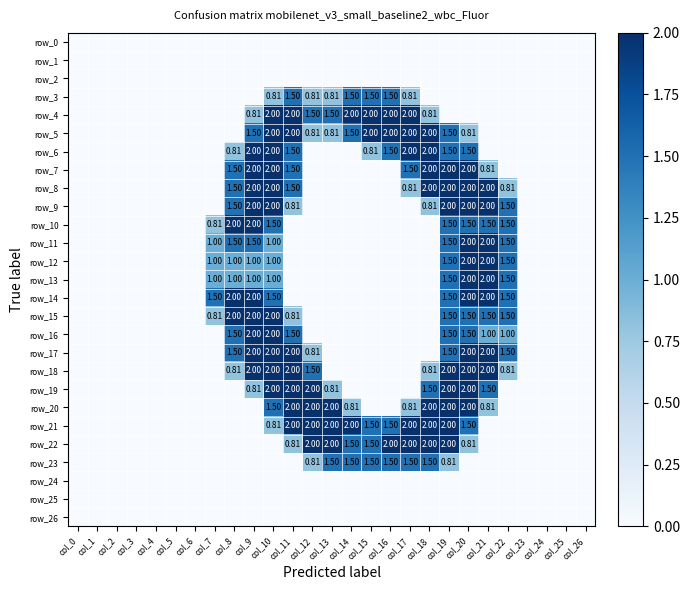

Reading left to right, list all the values displayed in this chart.

row_0: 0.0	0.0	0.0	0.0	0.0	0.0	0.0	0.0	0.0	0.0	0.0	0.0	0.0	0.0	0.0	0.0	0.0	0.0	0.0	0.0	0.0	0.0	0.0	0.0	0.0	0.0	0.0
row_1: 0.0	0.0	0.0	0.0	0.0	0.0	0.0	0.0	0.0	0.0	0.0	0.0	0.0	0.0	0.0	0.0	0.0	0.0	0.0	0.0	0.0	0.0	0.0	0.0	0.0	0.0	0.0
row_2: 0.0	0.0	0.0	0.0	0.0	0.0	0.0	0.0	0.0	0.0	0.0	0.0	0.0	0.0	0.0	0.0	0.0	0.0	0.0	0.0	0.0	0.0	0.0	0.0	0.0	0.0	0.0
row_3: 0.0	0.0	0.0	0.0	0.0	0.0	0.0	0.0	0.0	0.0	0.8	1.5	0.8	0.8	1.5	1.5	1.5	0.8	0.0	0.0	0.0	0.0	0.0	0.0	0.0	0.0	0.0
row_4: 0.0	0.0	0.0	0.0	0.0	0.0	0.0	0.0	0.0	0.8	2.0	2.0	1.5	1.5	2.0	2.0	2.0	2.0	0.8	0.0	0.0	0.0	0.0	0.0	0.0	0.0	0.0
row_5: 0.0	0.0	0.0	0.0	0.0	0.0	0.0	0.0	0.0	1.5	2.0	2.0	0.8	0.8	1.5	2.0	2.0	2.0	2.0	1.5	0.8	0.0	0.0	0.0	0.0	0.0	0.0
row_6: 0.0	0.0	0.0	0.0	0.0	0.0	0.0	0.0	0.8	2.0	2.0	1.5	0.0	0.0	0.0	0.8	1.5	2.0	2.0	1.5	1.5	0.0	0.0	0.0	0.0	0.0	0.0
row_7: 0.0	0.0	0.0	0.0	0.0	0.0	0.0	0.0	1.5	2.0	2.0	1.5	0.0	0.0	0.0	0.0	0.0	1.5	2.0	2.0	2.0	0.8	0.0	0.0	0.0	0.0	0.0
row_8: 0.0	0.0	0.0	0.0	0.0	0.0	0.0	0.0	1.5	2.0	2.0	1.5	0.0	0.0	0.0	0.0	0.0	0.8	2.0	2.0	2.0	2.0	0.8	0.0	0.0	0.0	0.0
row_9: 0.0	0.0	0.0	0.0	0.0	0.0	0.0	0.0	1.5	2.0	2.0	0.8	0.0	0.0	0.0	0.0	0.0	0.0	0.8	2.0	2.0	2.0	1.5	0.0	0.0	0.0	0.0
row_10: 0.0	0.0	0.0	0.0	0.0	0.0	0.0	0.8	2.0	2.0	1.5	0.0	0.0	0.0	0.0	0.0	0.0	0.0	0.0	1.5	1.5	1.5	1.5	0.0	0.0	0.0	0.0
row_11: 0.0	0.0	0.0	0.0	0.0	0.0	0.0	1.0	1.5	1.5	1.0	0.0	0.0	0.0	0.0	0.0	0.0	0.0	0.0	1.5	2.0	2.0	1.5	0.0	0.0	0.0	0.0
row_12: 0.0	0.0	0.0	0.0	0.0	0.0	0.0	1.0	1.0	1.0	1.0	0.0	0.0	0.0	0.0	0.0	0.0	0.0	0.0	1.5	2.0	2.0	1.5	0.0	0.0	0.0	0.0
row_13: 0.0	0.0	0.0	0.0	0.0	0.0	0.0	1.0	1.0	1.0	1.0	0.0	0.0	0.0	0.0	0.0	0.0	0.0	0.0	1.5	2.0	2.0	1.5	0.0	0.0	0.0	0.0
row_14: 0.0	0.0	0.0	0.0	0.0	0.0	0.0	1.5	2.0	2.0	1.5	0.0	0.0	0.0	0.0	0.0	0.0	0.0	0.0	1.5	2.0	2.0	1.5	0.0	0.0	0.0	0.0
row_15: 0.0	0.0	0.0	0.0	0.0	0.0	0.0	0.8	2.0	2.0	2.0	0.8	0.0	0.0	0.0	0.0	0.0	0.0	0.0	1.5	1.5	1.5	1.5	0.0	0.0	0.0	0.0
row_16: 0.0	0.0	0.0	0.0	0.0	0.0	0.0	0.0	1.5	2.0	2.0	1.5	0.0	0.0	0.0	0.0	0.0	0.0	0.0	1.5	1.5	1.0	1.0	0.0	0.0	0.0	0.0
row_17: 0.0	0.0	0.0	0.0	0.0	0.0	0.0	0.0	1.5	2.0	2.0	2.0	0.8	0.0	0.0	0.0	0.0	0.0	0.0	1.5	2.0	2.0	1.5	0.0	0.0	0.0	0.0
row_18: 0.0	0.0	0.0	0.0	0.0	0.0	0.0	0.0	0.8	2.0	2.0	2.0	1.5	0.0	0.0	0.0	0.0	0.0	0.8	2.0	2.0	2.0	0.8	0.0	0.0	0.0	0.0
row_19: 0.0	0.0	0.0	0.0	0.0	0.0	0.0	0.0	0.0	0.8	2.0	2.0	2.0	0.8	0.0	0.0	0.0	0.0	1.5	2.0	2.0	1.5	0.0	0.0	0.0	0.0	0.0
row_20: 0.0	0.0	0.0	0.0	0.0	0.0	0.0	0.0	0.0	0.0	1.5	2.0	2.0	2.0	0.8	0.0	0.0	0.8	2.0	2.0	2.0	0.8	0.0	0.0	0.0	0.0	0.0
row_21: 0.0	0.0	0.0	0.0	0.0	0.0	0.0	0.0	0.0	0.0	0.8	2.0	2.0	2.0	2.0	1.5	1.5	2.0	2.0	2.0	1.5	0.0	0.0	0.0	0.0	0.0	0.0
row_22: 0.0	0.0	0.0	0.0	0.0	0.0	0.0	0.0	0.0	0.0	0.0	0.8	2.0	2.0	1.5	1.5	2.0	2.0	2.0	2.0	0.8	0.0	0.0	0.0	0.0	0.0	0.0
row_23: 0.0	0.0	0.0	0.0	0.0	0.0	0.0	0.0	0.0	0.0	0.0	0.0	0.8	1.5	1.5	1.5	1.5	1.5	1.5	0.8	0.0	0.0	0.0	0.0	0.0	0.0	0.0
row_24: 0.0	0.0	0.0	0.0	0.0	0.0	0.0	0.0	0.0	0.0	0.0	0.0	0.0	0.0	0.0	0.0	0.0	0.0	0.0	0.0	0.0	0.0	0.0	0.0	0.0	0.0	0.0
row_25: 0.0	0.0	0.0	0.0	0.0	0.0	0.0	0.0	0.0	0.0	0.0	0.0	0.0	0.0	0.0	0.0	0.0	0.0	0.0	0.0	0.0	0.0	0.0	0.0	0.0	0.0	0.0
row_26: 0.0	0.0	0.0	0.0	0.0	0.0	0.0	0.0	0.0	0.0	0.0	0.0	0.0	0.0	0.0	0.0	0.0	0.0	0.0	0.0	0.0	0.0	0.0	0.0	0.0	0.0	0.0